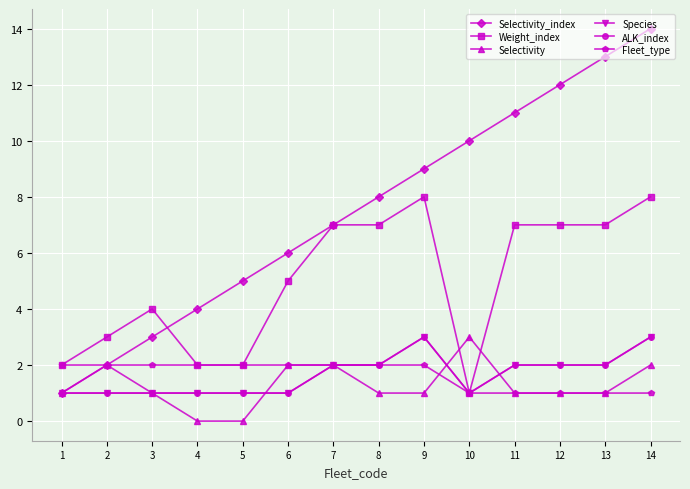

Rank the categories by Selectivity value from lowest to highest.

4, 5, 1, 3, 8, 9, 11, 12, 13, 2, 6, 7, 14, 10